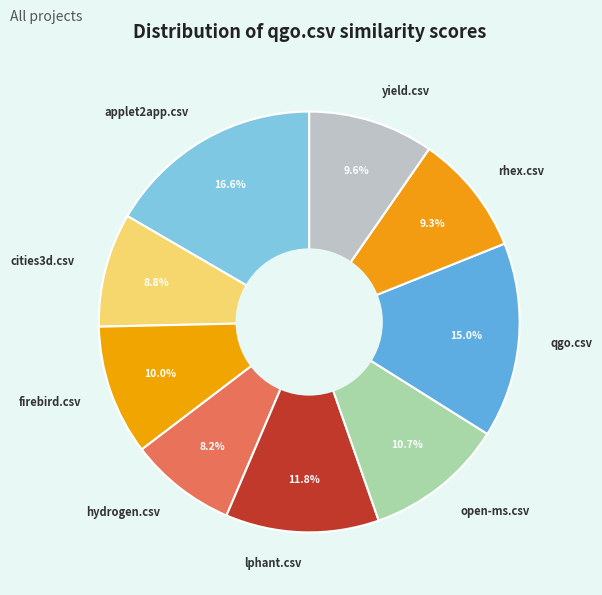

Does any single category account for the majority?

No